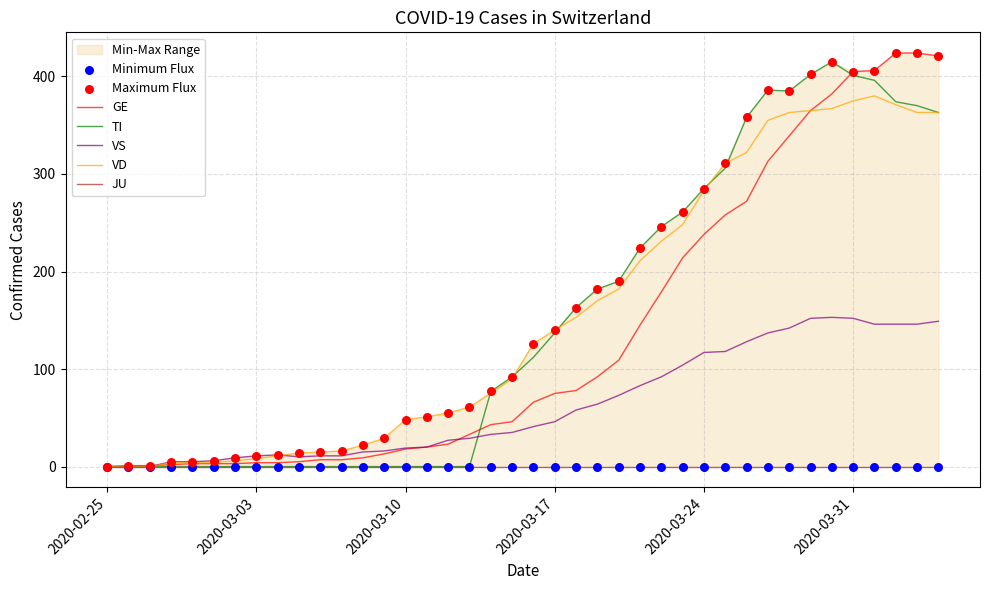

What is the highest value of the VS series?

153